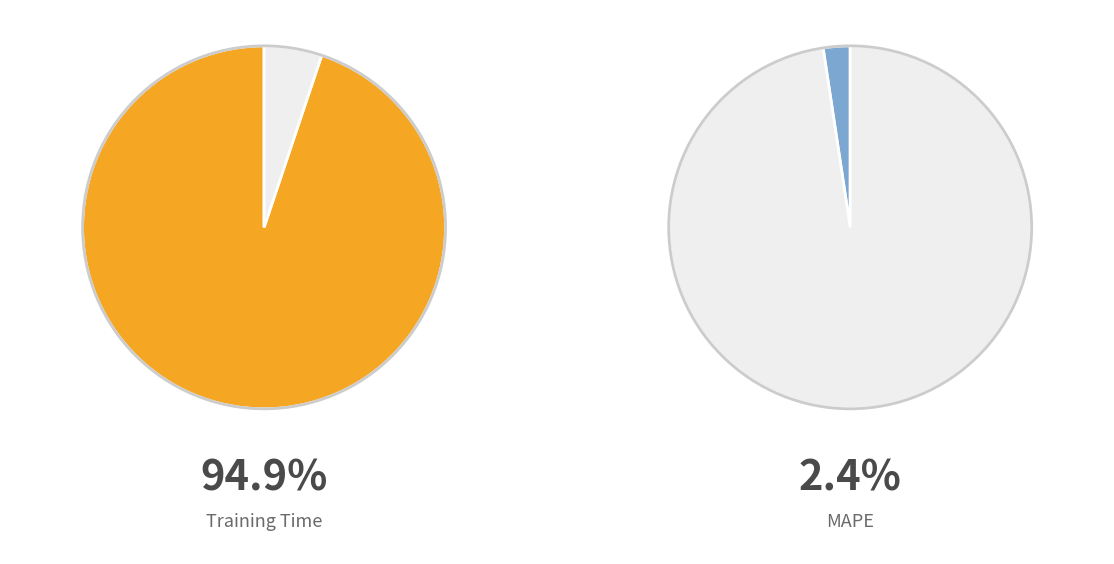

What percentage is the Training Time slice, to the nearest percent?

95%